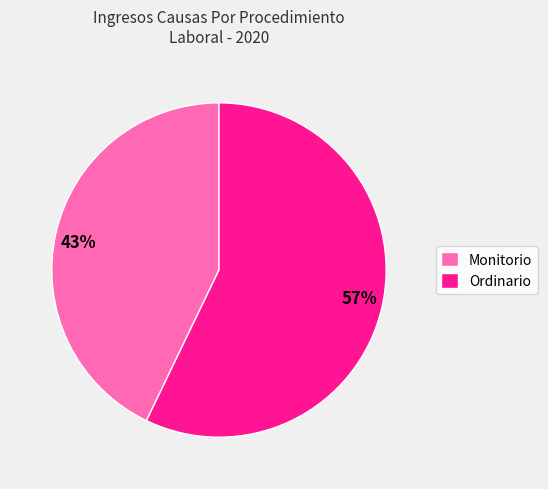

Count the number of slices in the pie.

2